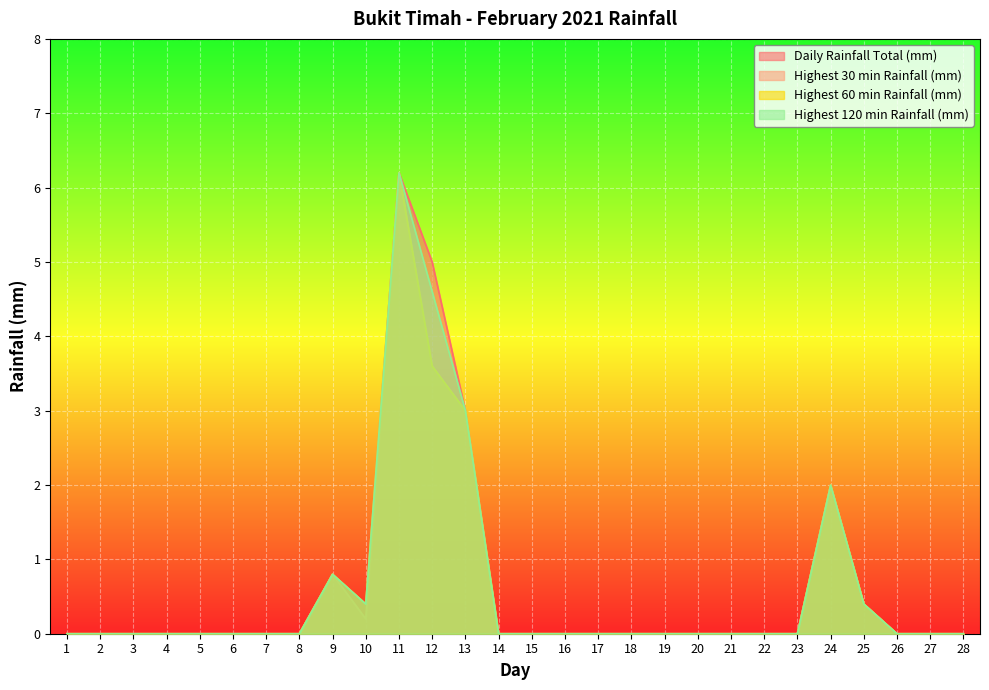

What is the difference between the maximum and minimum values in the Highest 30 min Rainfall (mm) series?

6.2